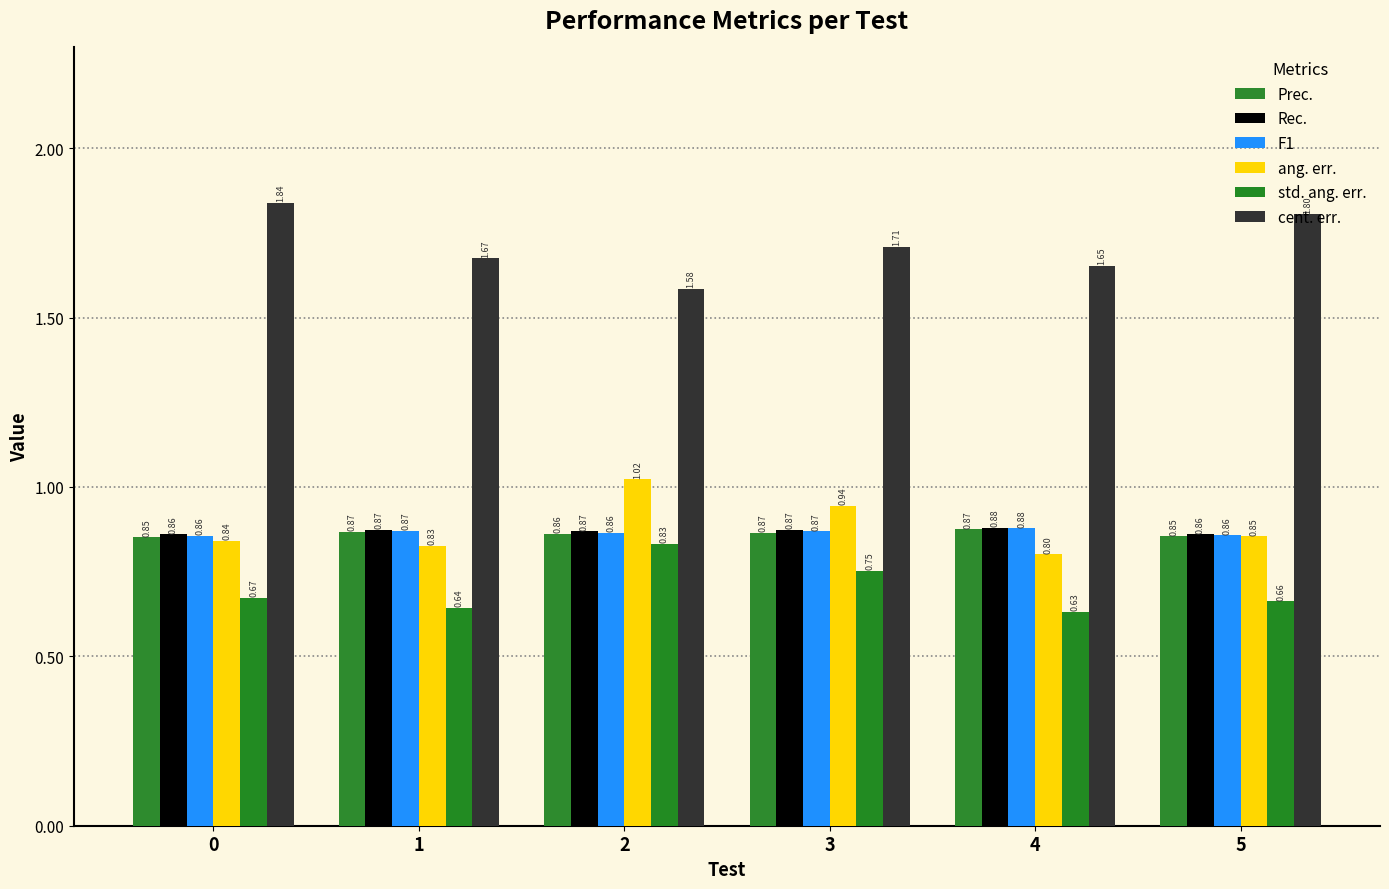

How many bars are there in total?

36